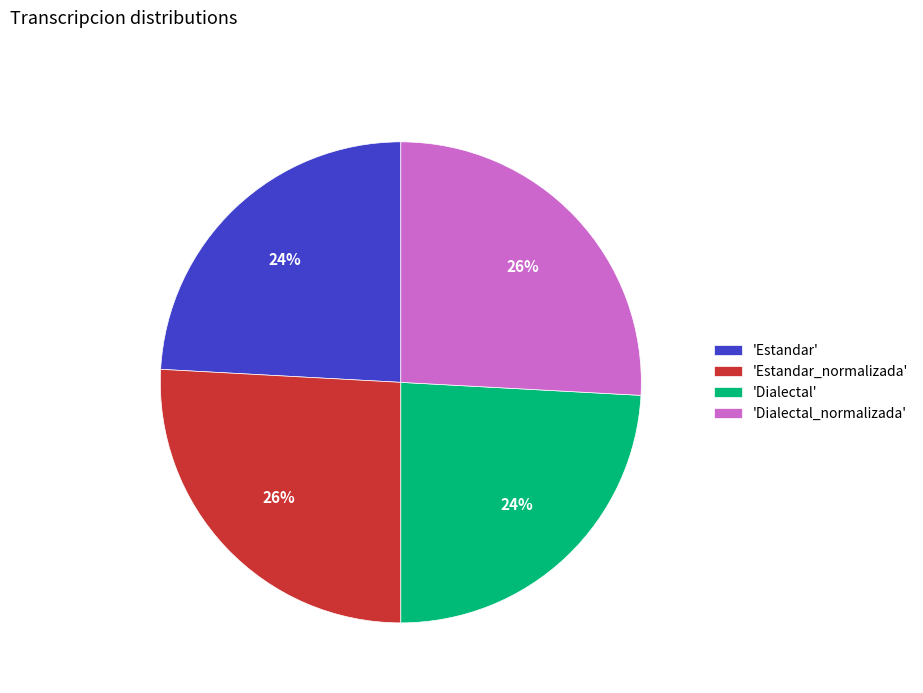

Is the sum of 'Estandar_normalizada' and 'Dialectal_normalizada' greater than half?

Yes